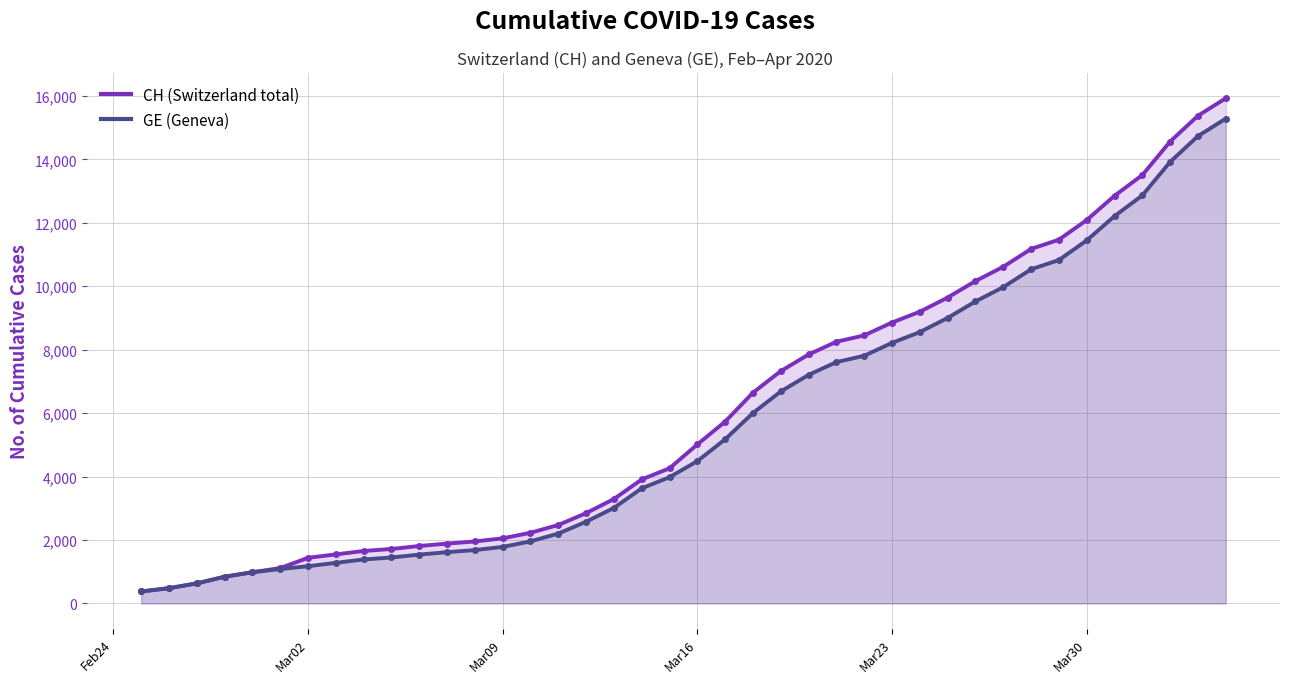

How many values in the CH series exceed 5012?

19